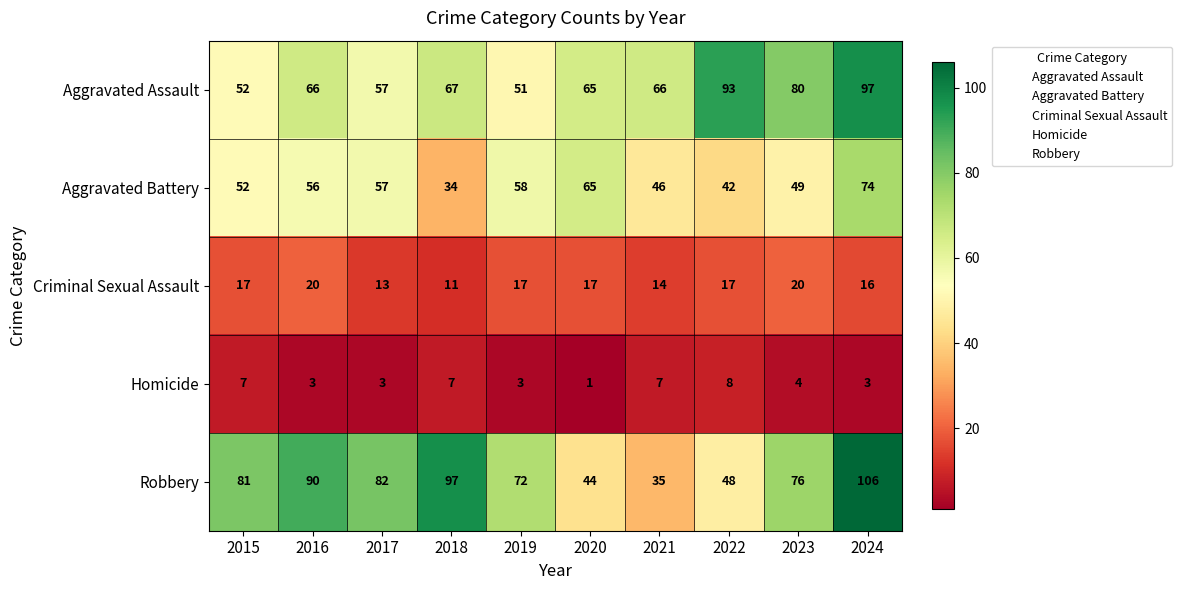

What is the sum of all Aggravated Assault values?

694